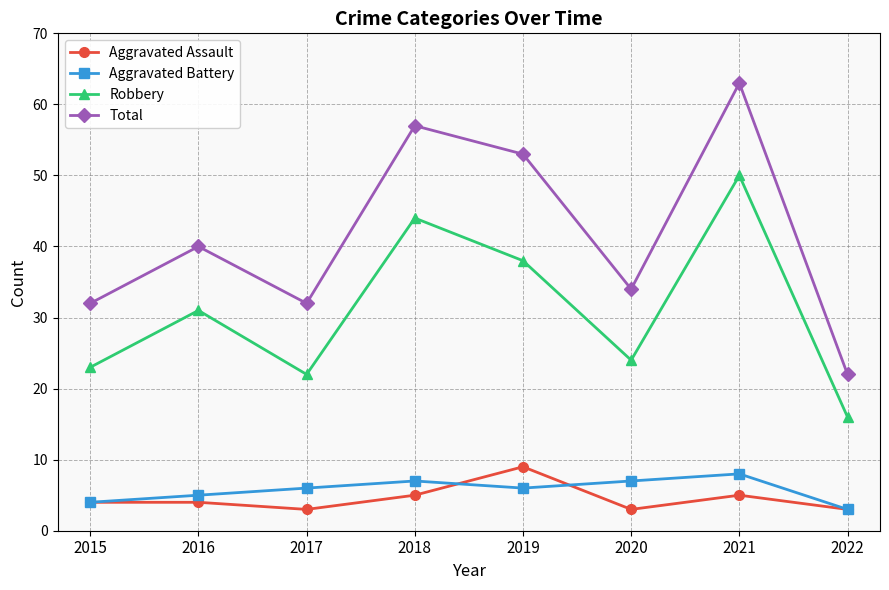

At which label does Total reach its peak?

2021